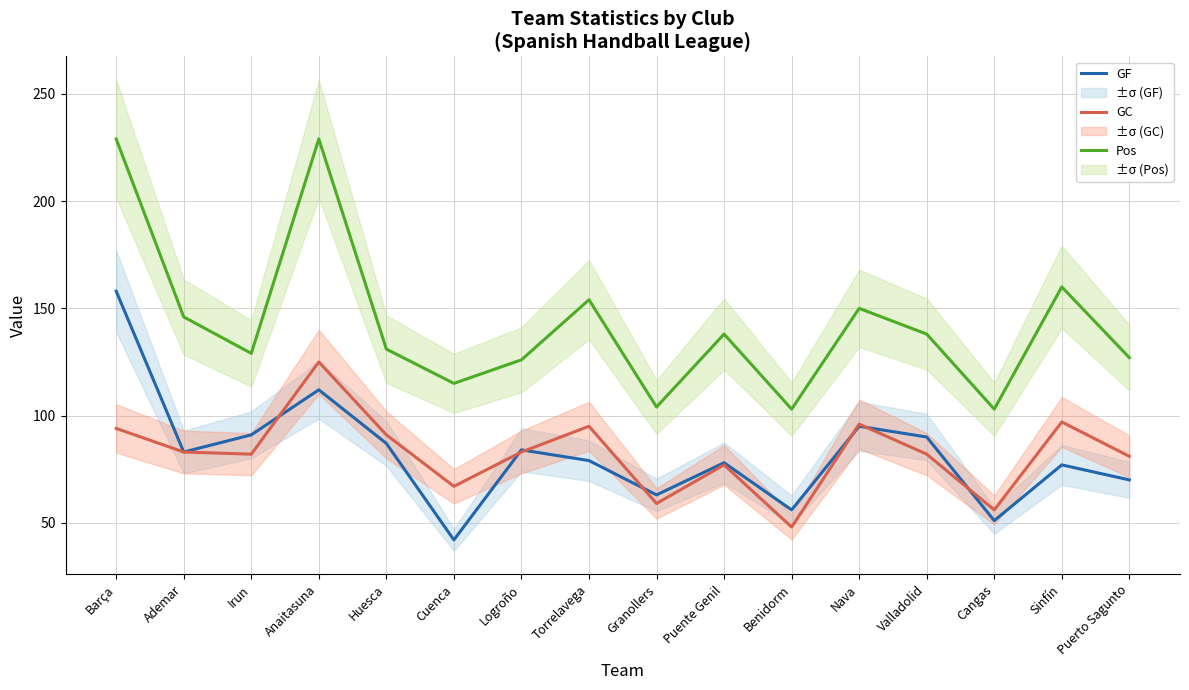

Reading left to right, list all the values displayed in this chart.

GF: Barça=158	Ademar=83	Irun=91	Anaitasuna=112	Huesca=87	Cuenca=42	Logroño=84	Torrelavega=79	Granollers=63	Puente Genil=78	Benidorm=56	Nava=95	Valladolid=90	Cangas=51	Sinfín=77	Puerto Sagunto=70
GC: Barça=94	Ademar=83	Irun=82	Anaitasuna=125	Huesca=91	Cuenca=67	Logroño=83	Torrelavega=95	Granollers=59	Puente Genil=77	Benidorm=48	Nava=96	Valladolid=82	Cangas=56	Sinfín=97	Puerto Sagunto=81
Pos: Barça=229	Ademar=146	Irun=129	Anaitasuna=229	Huesca=131	Cuenca=115	Logroño=126	Torrelavega=154	Granollers=104	Puente Genil=138	Benidorm=103	Nava=150	Valladolid=138	Cangas=103	Sinfín=160	Puerto Sagunto=127